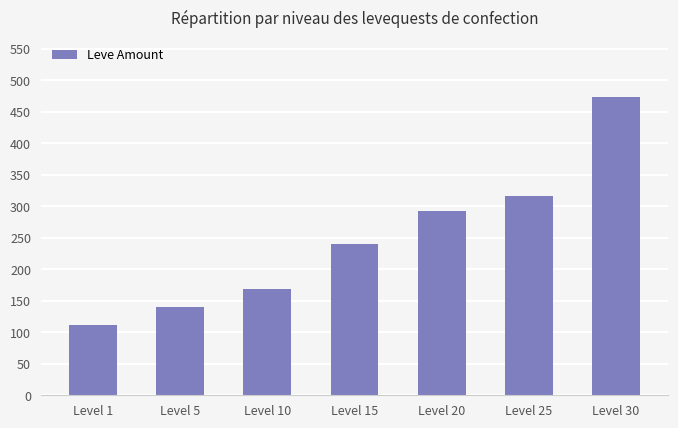

Count the number of categories in the chart.

7